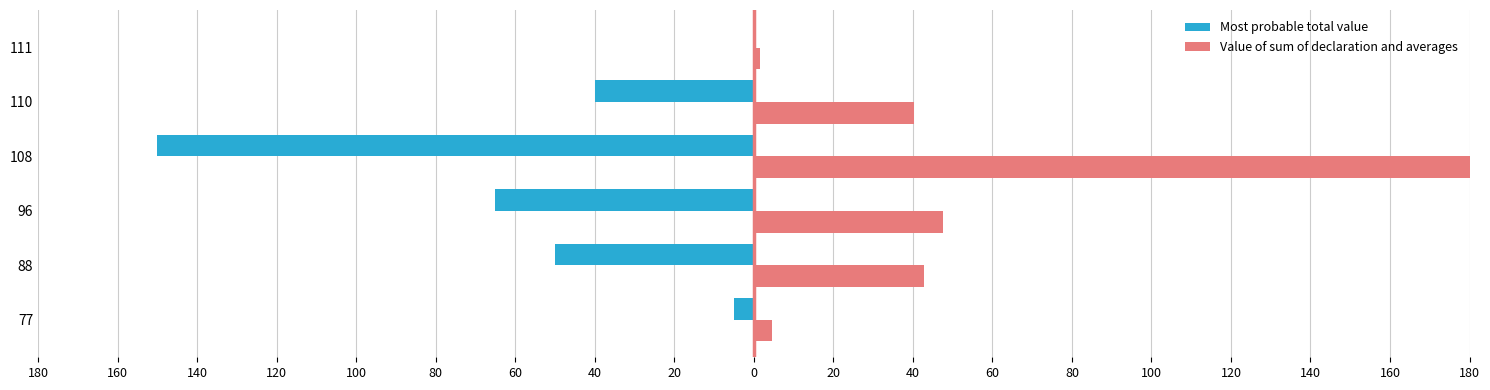

What is the value of the Value of sum of declaration and averages bar at the 2nd from the left?

42.8